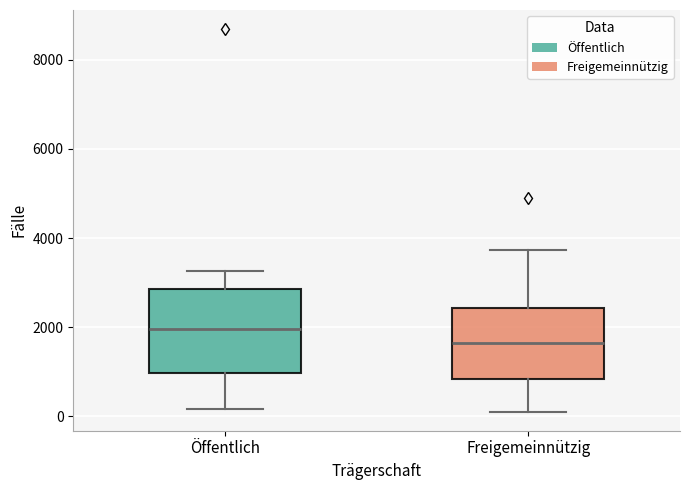

Which box has the highest median line?

Öffentlich